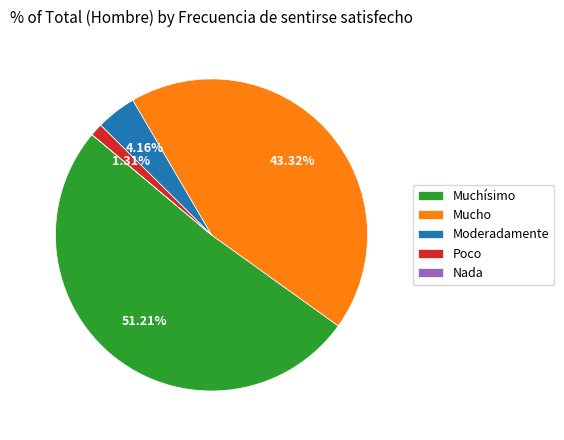

Which category has the biggest portion of the pie?

Muchísimo